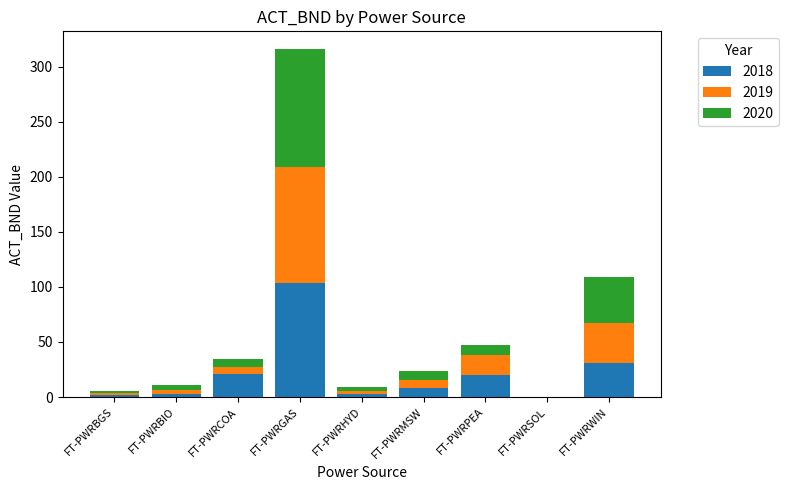

What is the total value across all series at FT-PWRWIN?

108.9